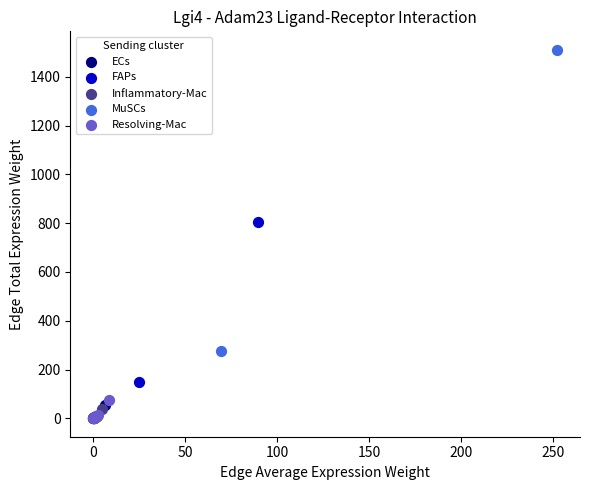

Which series contains the highest Y value?

MuSCs